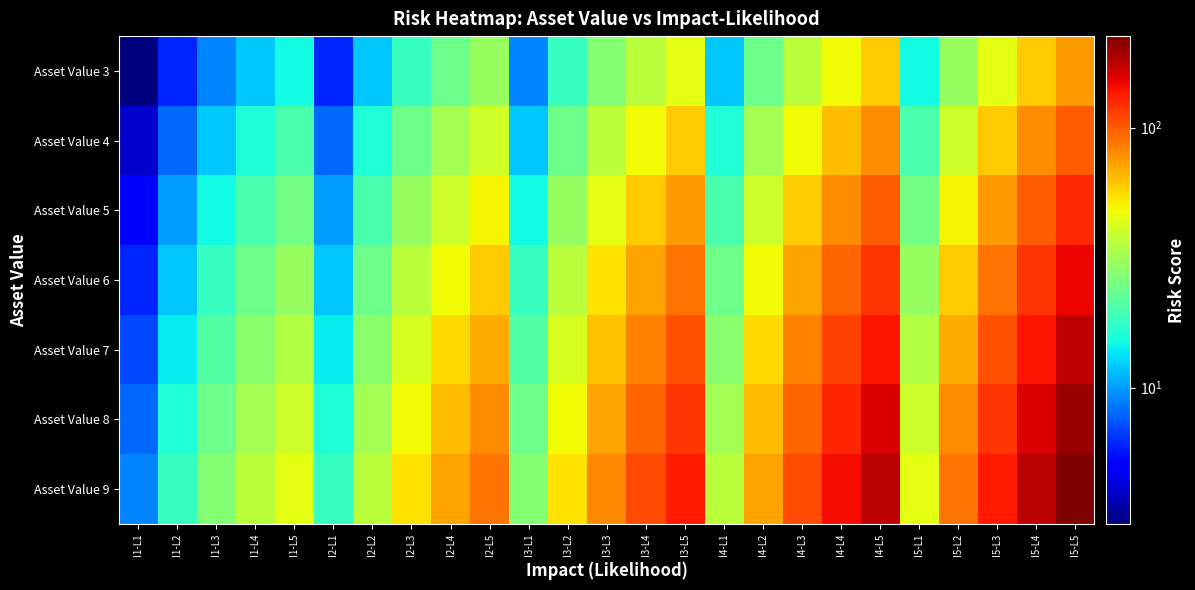

What is the difference between the highest and lowest values at I4-L2?

48